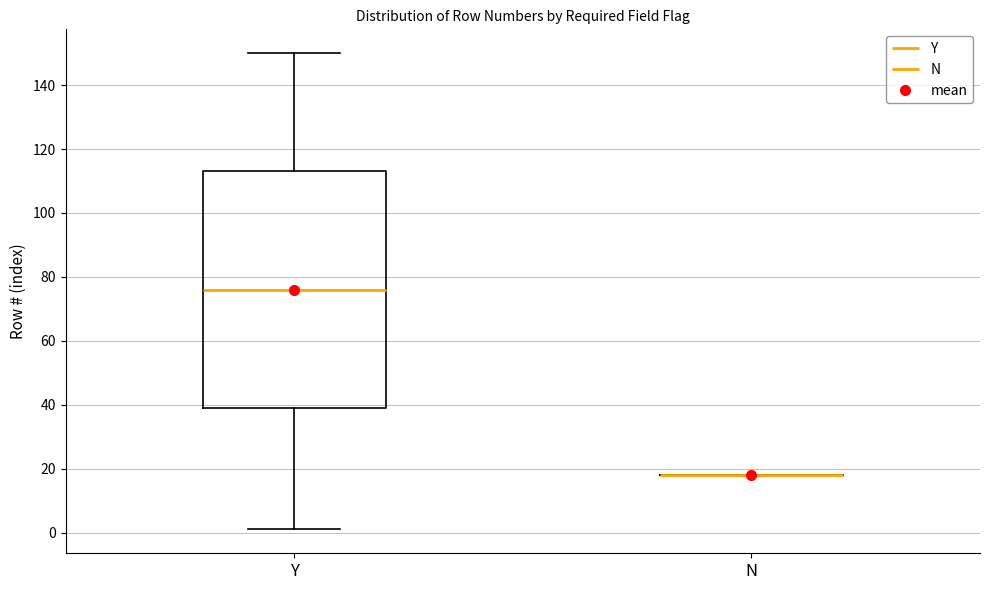

Reading left to right, read every box against the y-axis: the position of its median line, the range the box covers, and the ends of its whiskers. The values are not printed on the chart, so give them approximately, as read against the axis.

Y: median 76, box 40 to 114, whiskers 2 to 150
N: box collapsed to a line at 18, whiskers 18 to 18